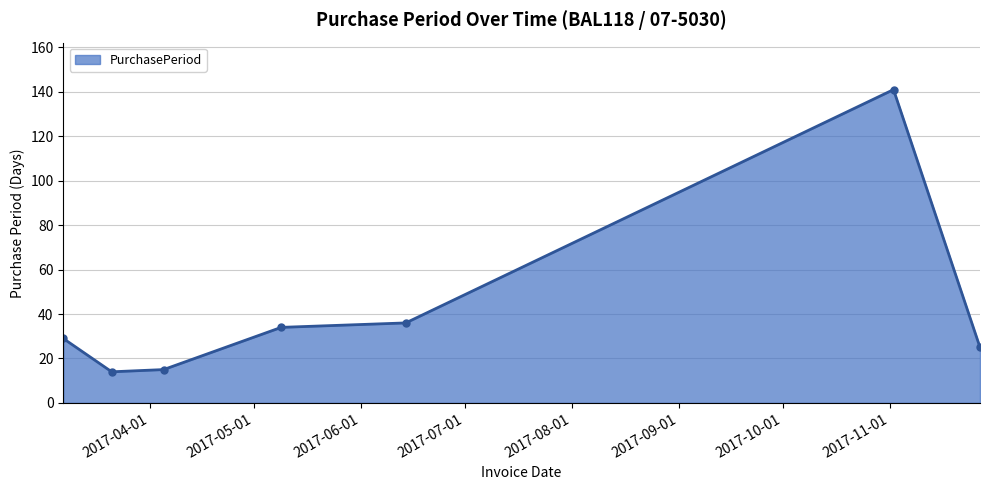

What is the maximum value shown in the chart?

141